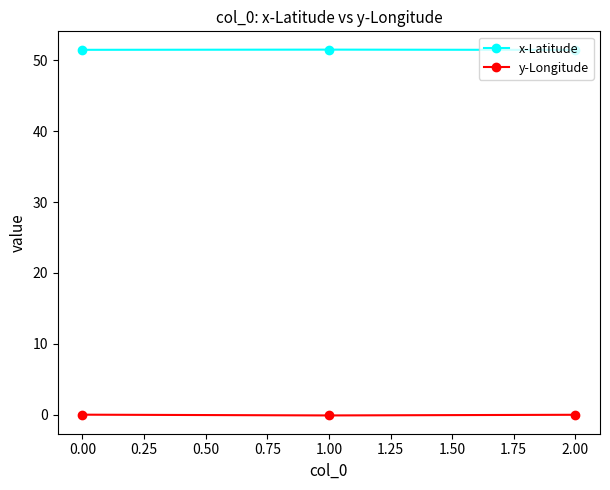

List the series in order of their overall mean, lowest first.

y-Longitude, x-Latitude